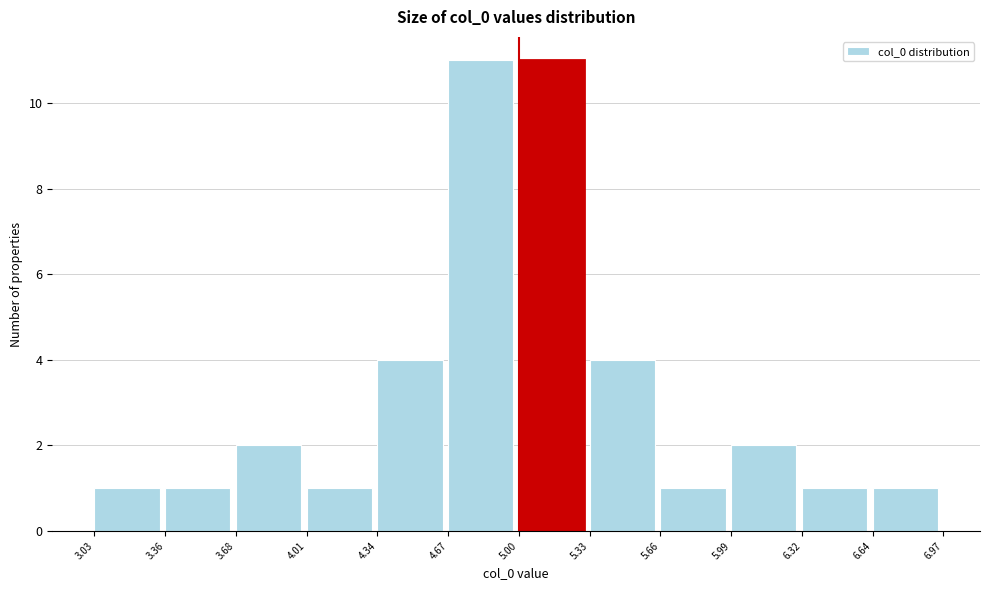

Reading left to right, transcribe this chart: for each bar, give the range it covers on the x-axis and its height. The values are not printed on the chart, so give them approximately, as read against the axis.

3.03 to 3.36: 1
3.36 to 3.68: 1
3.68 to 4.01: 2
4.01 to 4.34: 1
4.34 to 4.67: 4
4.67 to 5.00: 11
5.00 to 5.33: 11
5.33 to 5.66: 4
5.66 to 5.99: 1
5.99 to 6.32: 2
6.32 to 6.64: 1
6.64 to 6.97: 1